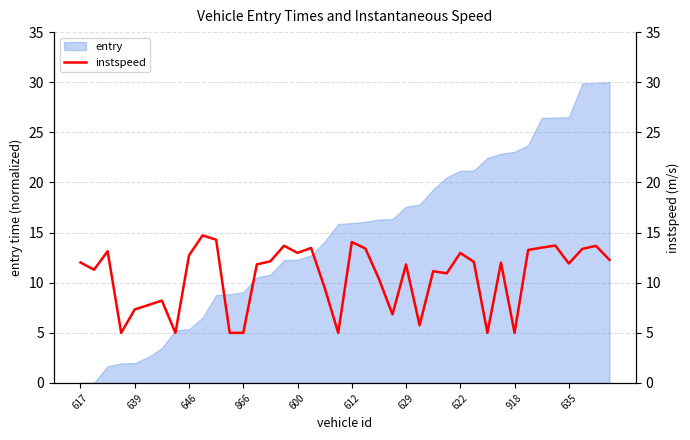

True or false: entry has a value of 38.0 at 918.

False